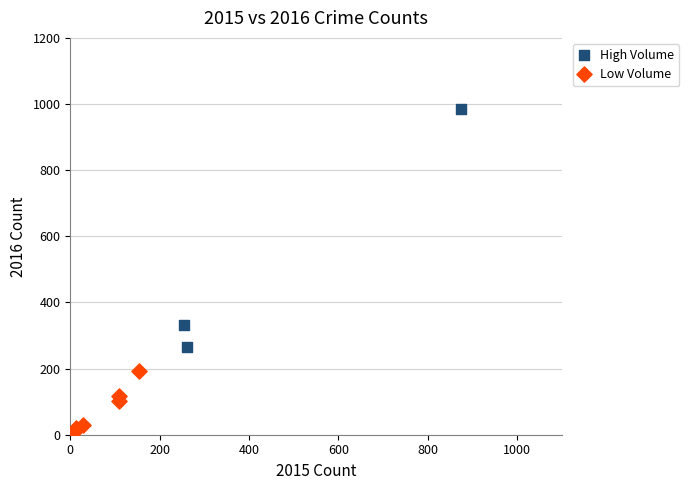

Which series has the largest Y range (max minus min)?

High Volume